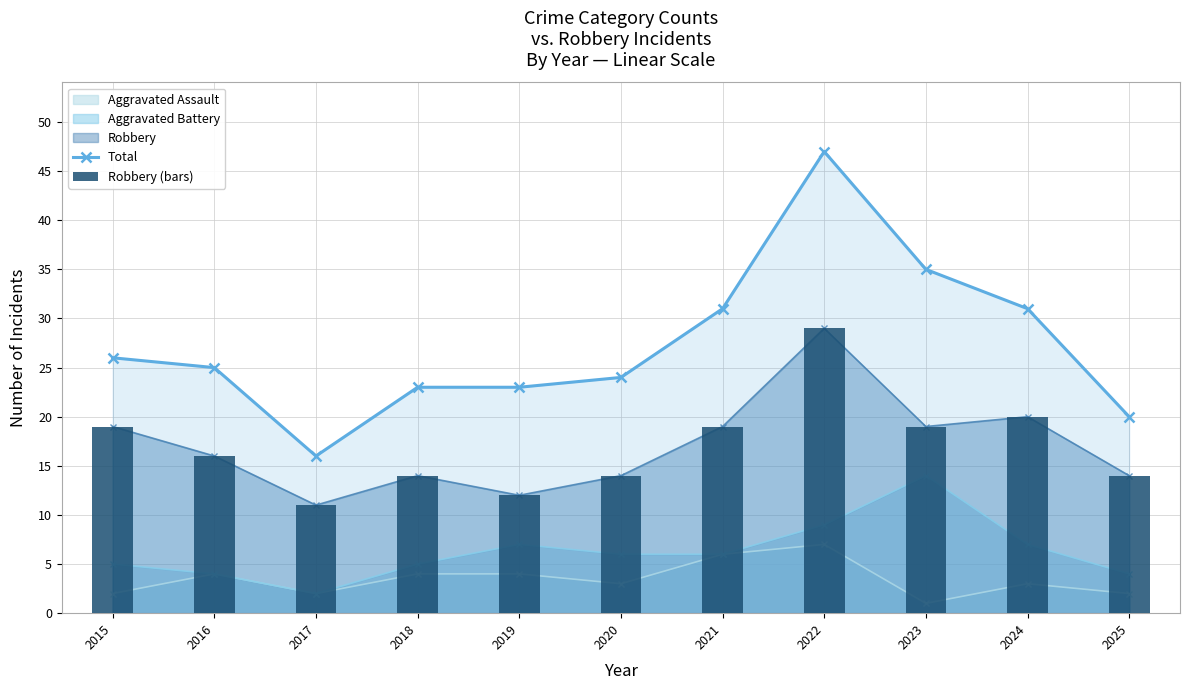

At which category is the sum across all series the highest?

2022